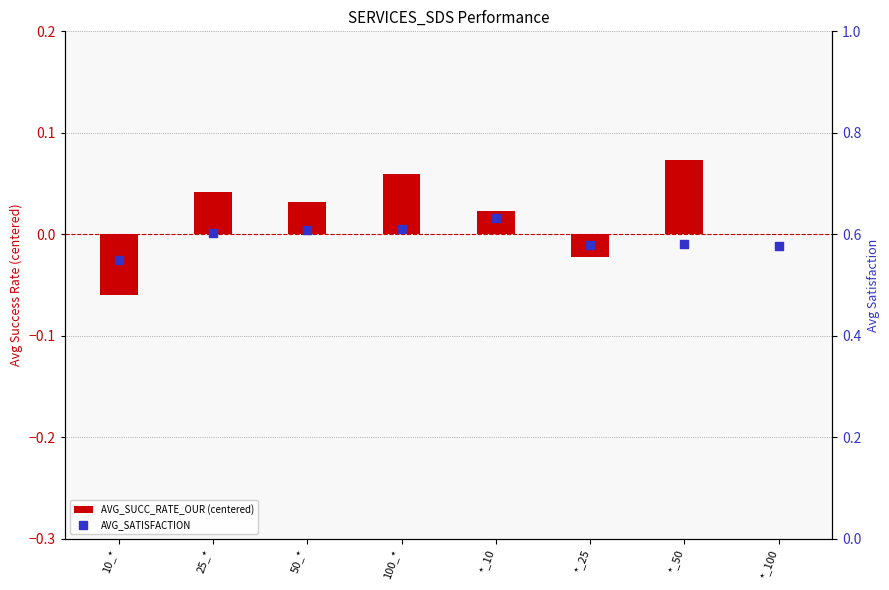

What is the total value across all series at 100_*?

0.7